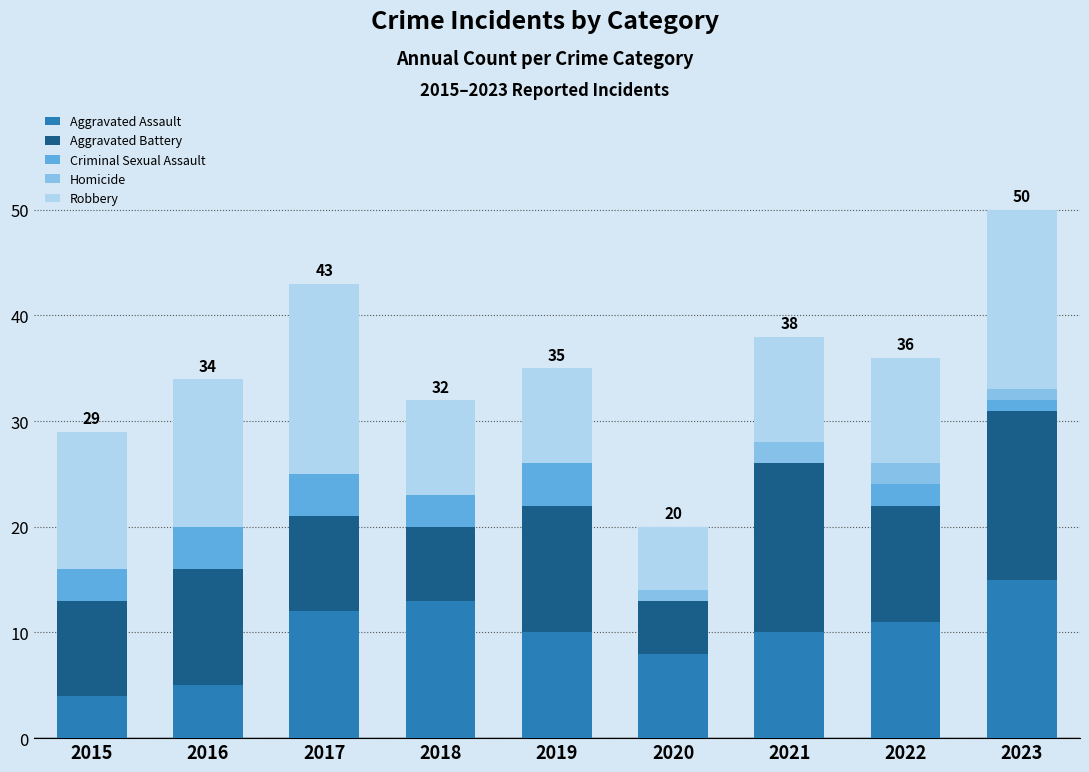

At which label does Aggravated Assault first exceed 10?

2017